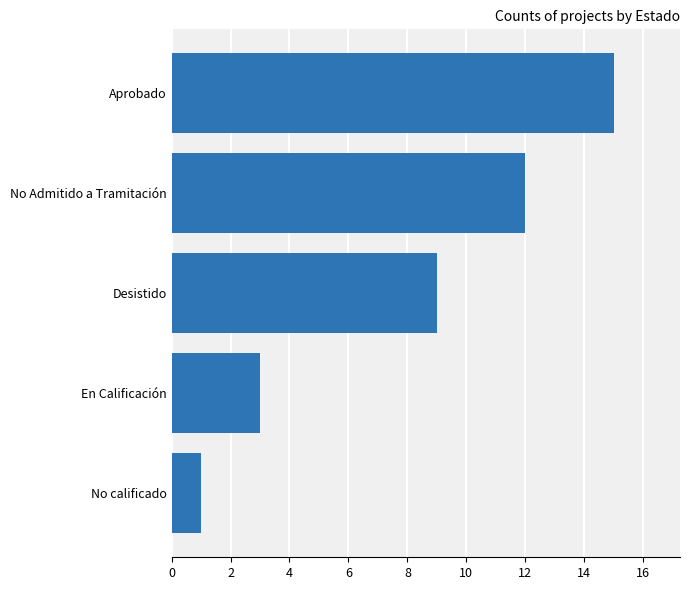

What is the change in value from En Calificación to Aprobado?

+12